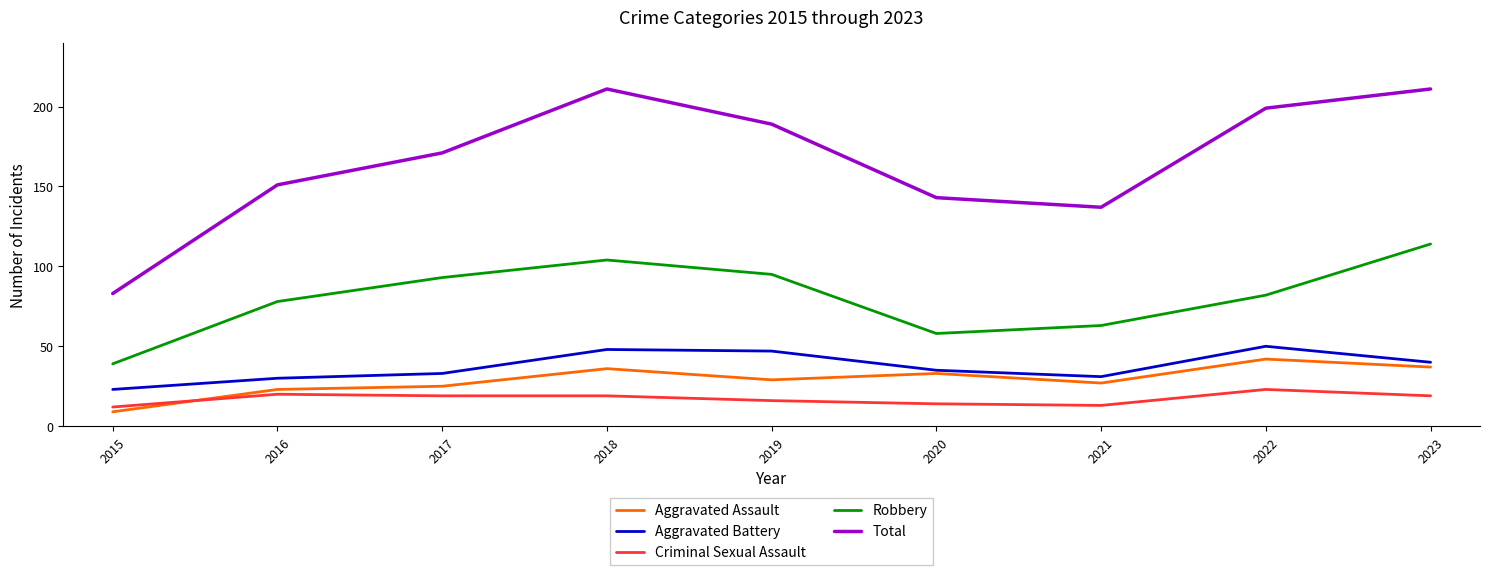

At which label does Aggravated Battery reach its minimum?

2015